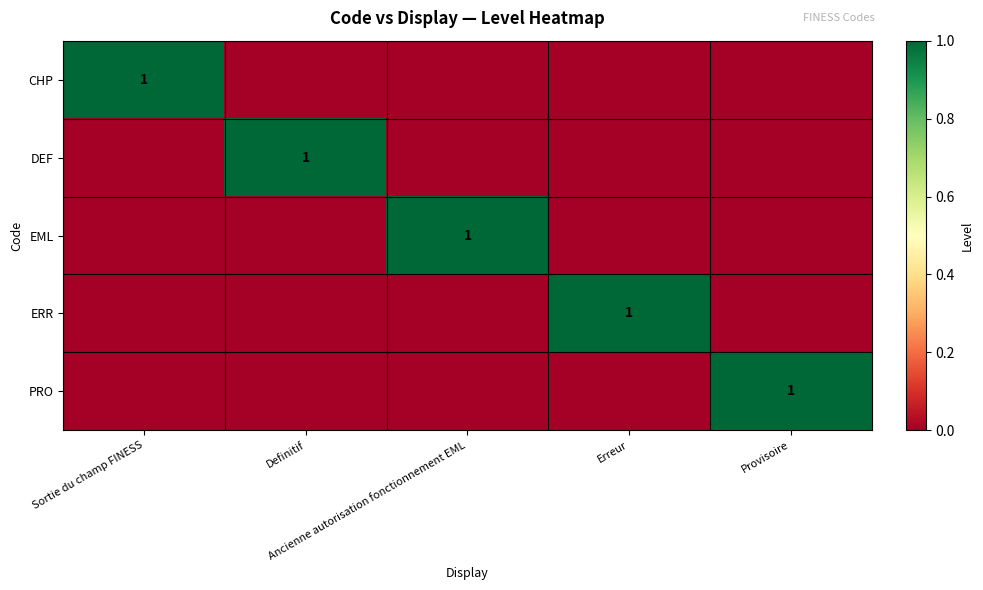

List the series in order of their peak value, highest first.

CHP, DEF, EML, ERR, PRO